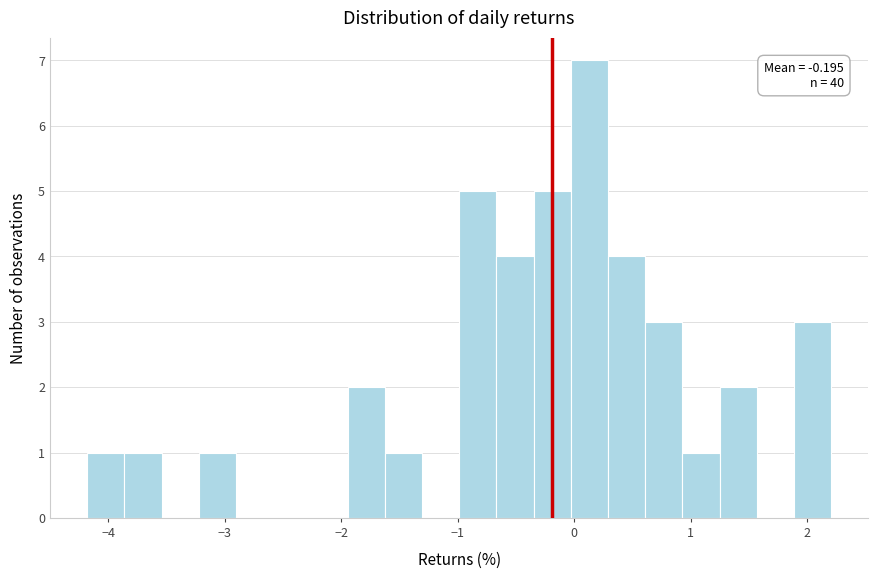

Around what value on the x-axis is the tallest bar? Give the approximate position of its centre, as read against the axis.

0.1